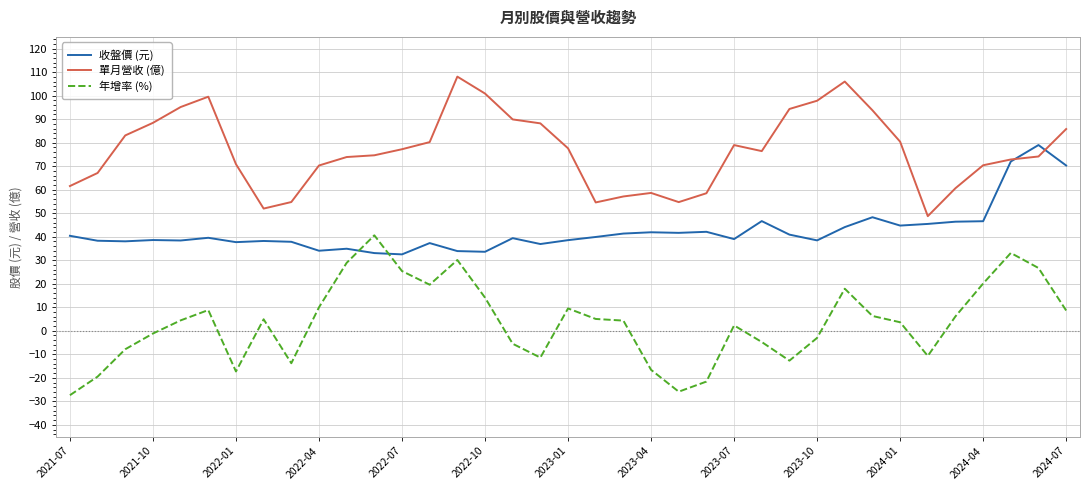

What is the smallest value displayed?

-27.4